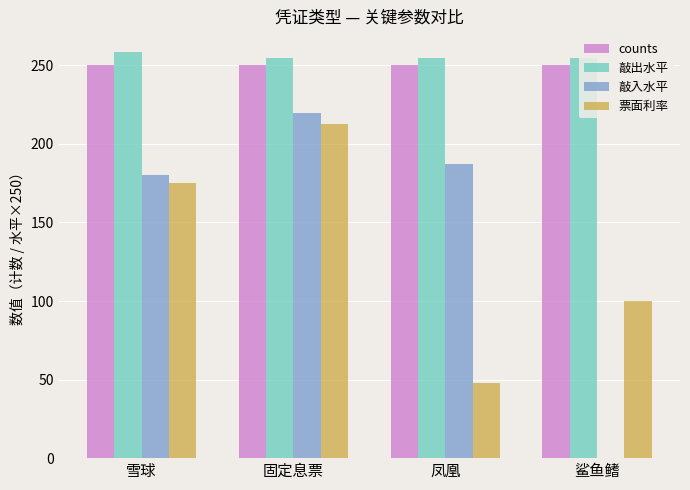

What is the highest value of the 票面利率 series?

212.5